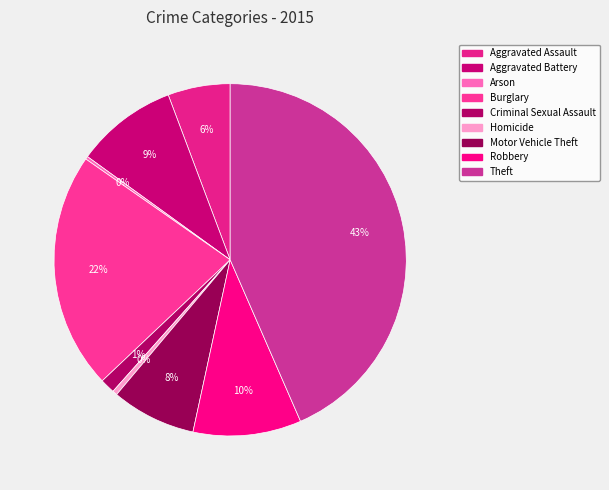

To the nearest percent, what is the combined percentage of Motor Vehicle Theft and Robbery?

18%